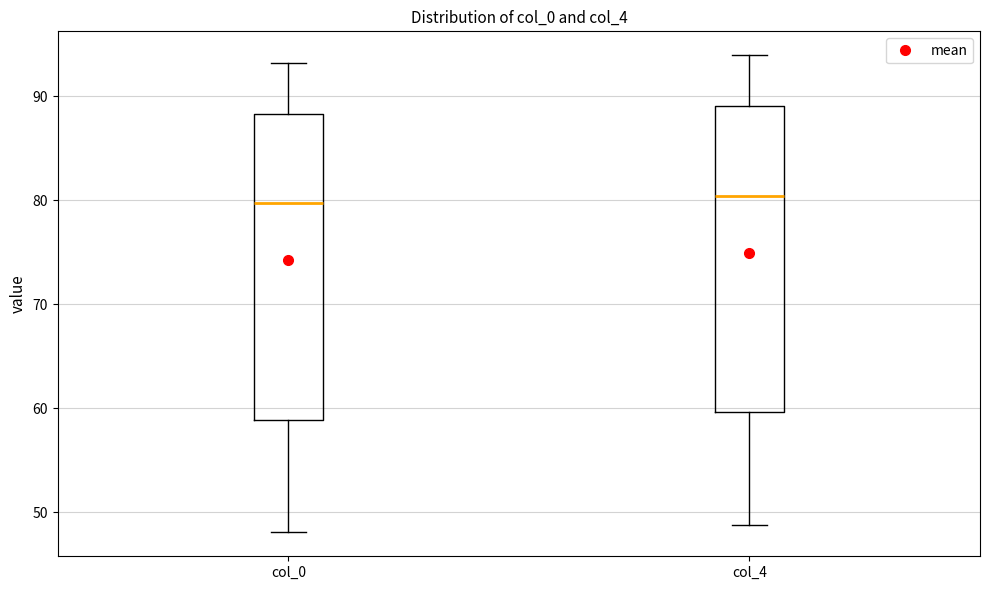

Where is the lower edge of the box for col_4 on the y-axis? The values are not printed on the chart, so give them approximately, as read against the axis.

60